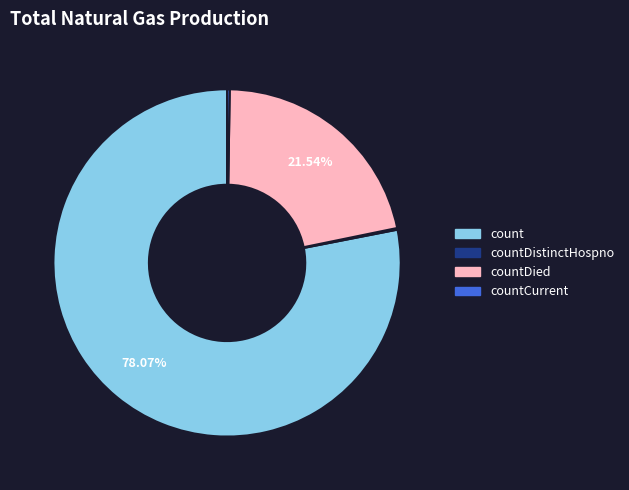

Is there any slice that represents more than half of the pie?

Yes